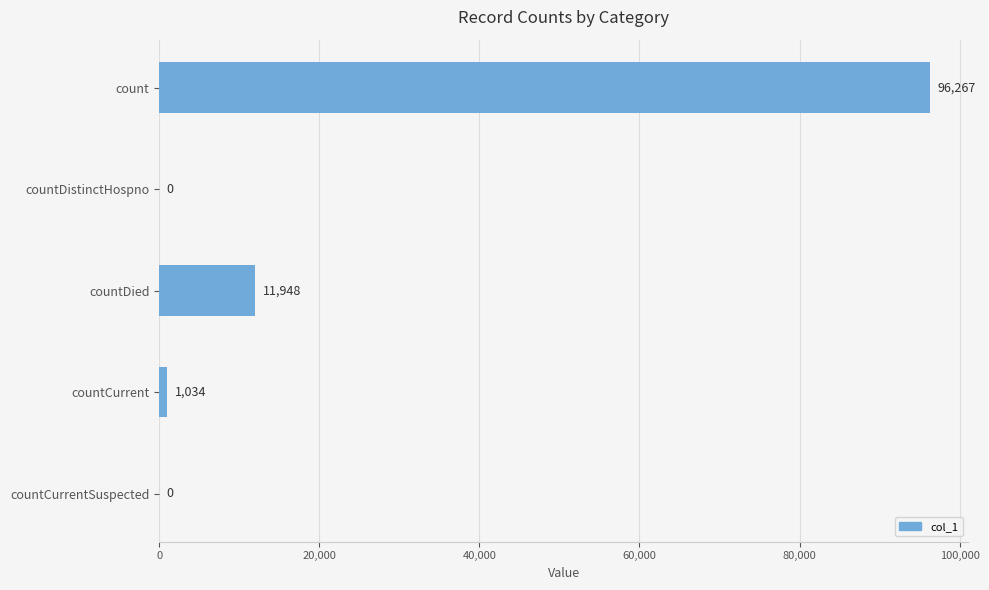

Read the value at count, to the nearest 50.

96250